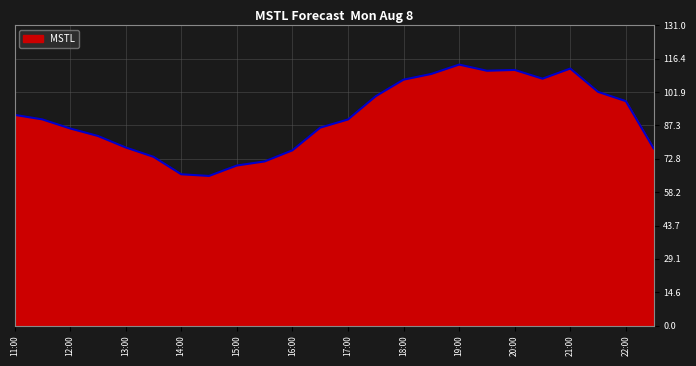

Does the chart have visible grid lines?

Yes